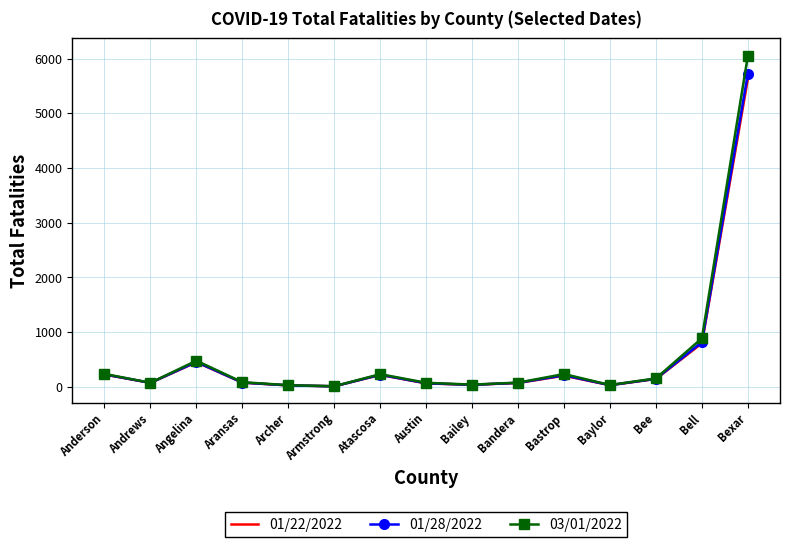

How many lines are shown in the chart?

3